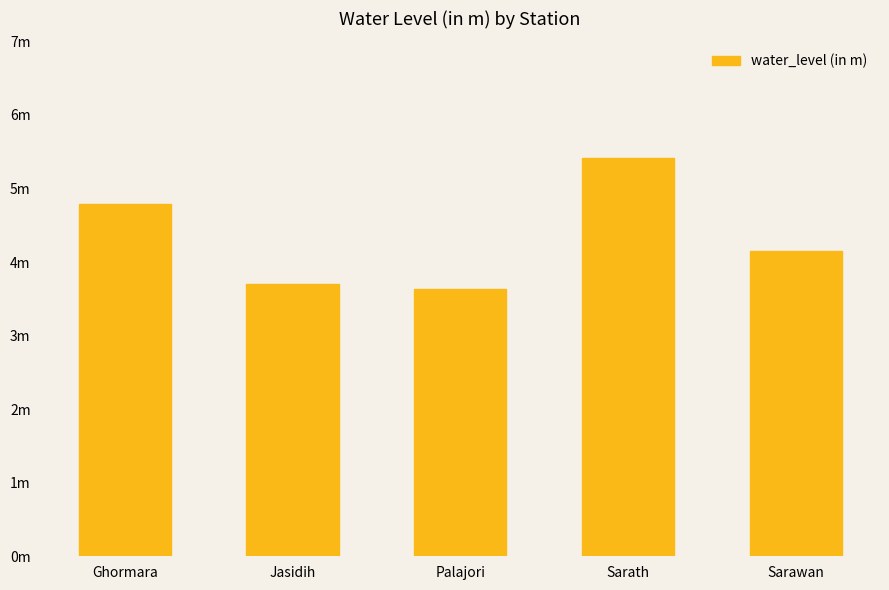

What is the greatest value displayed?

5.4